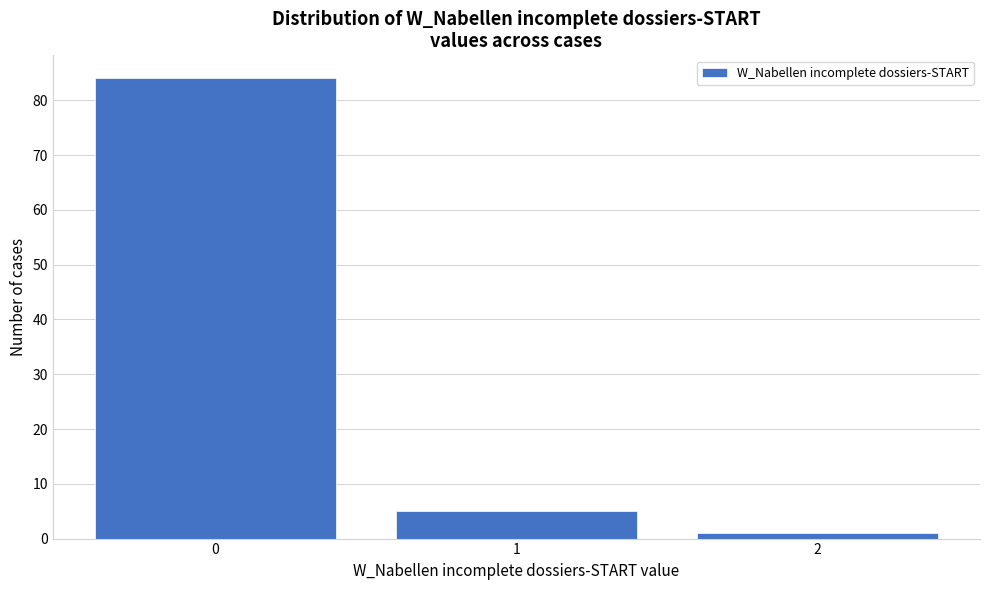

Reading left to right, transcribe all the data shown in this chart.

84	5	1